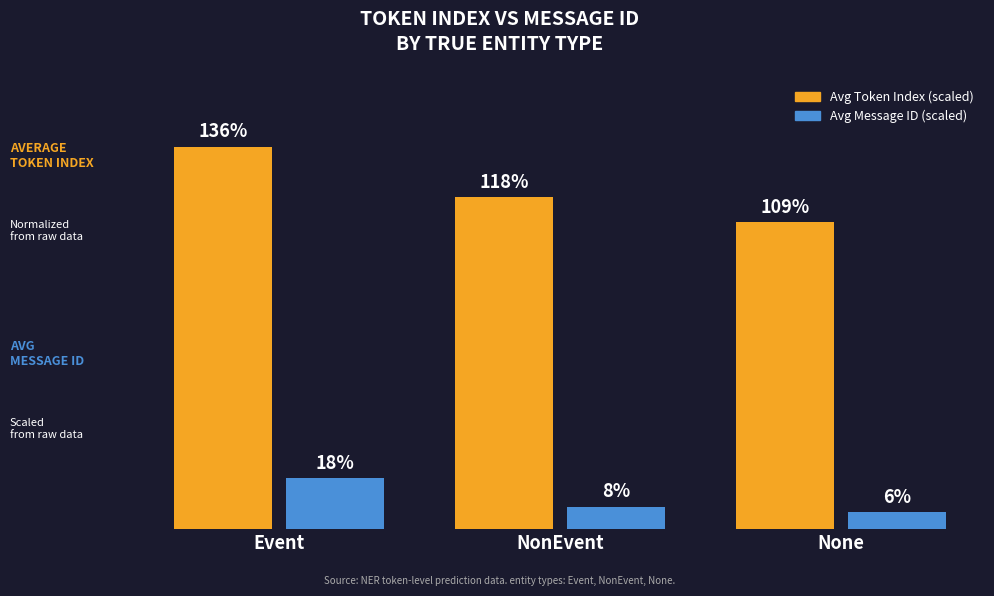

At which category is the sum across all series the highest?

Event